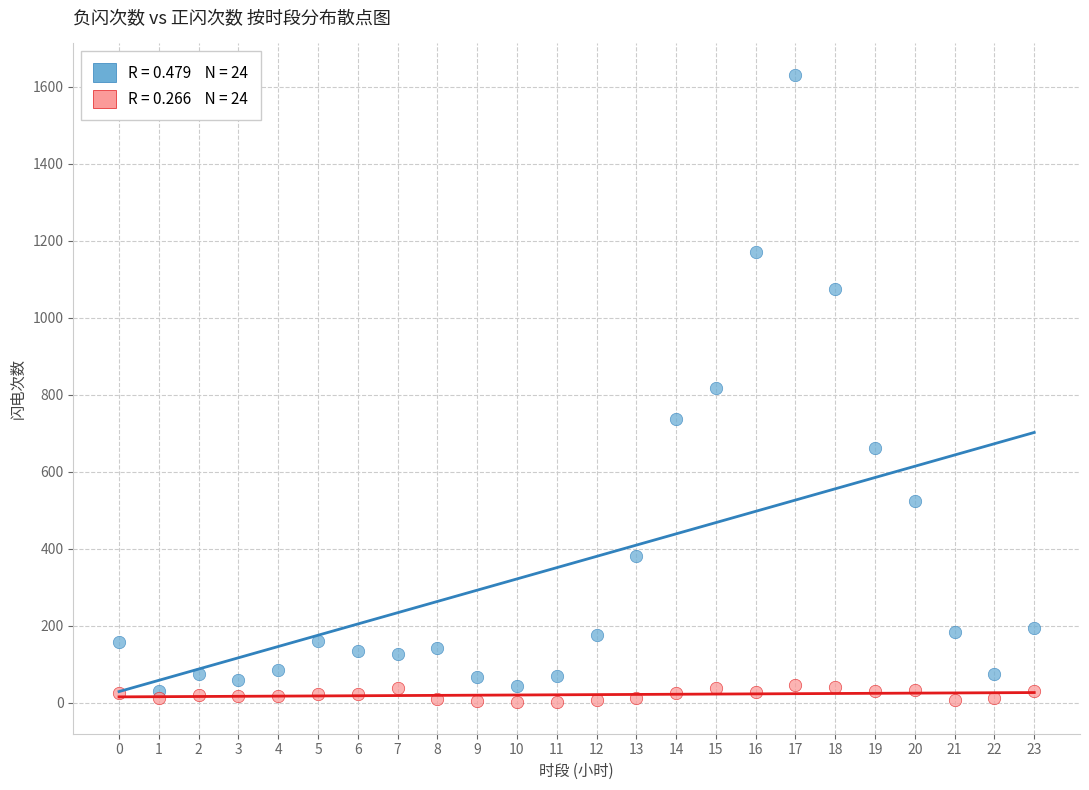

Across all data points, what is the range of Y values (max minus min)?

1630